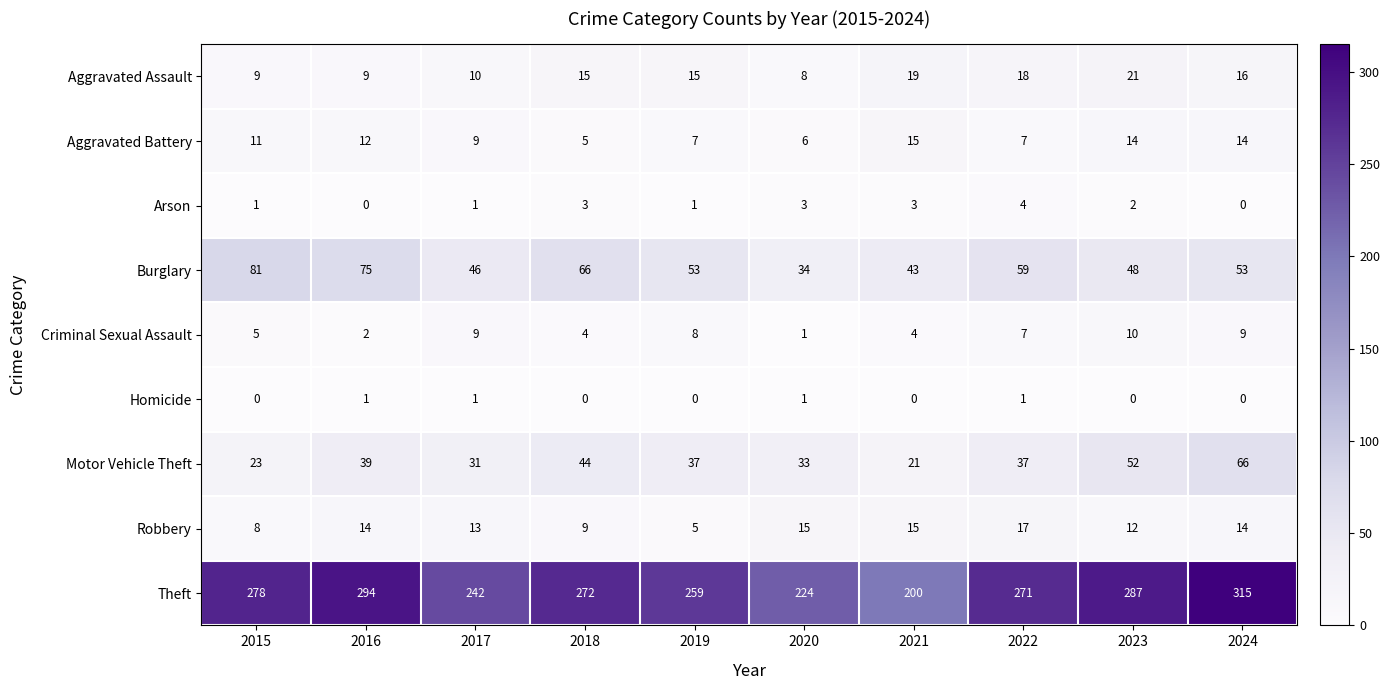

At which label does Motor Vehicle Theft first exceed 37?

2016